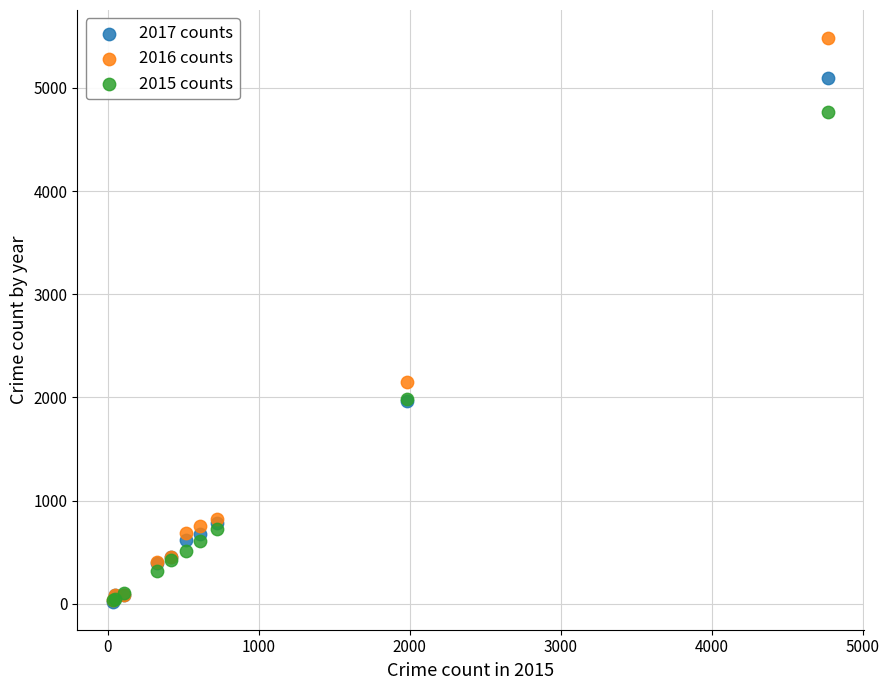

Across all series, what Y value is closest to 2752?

2148